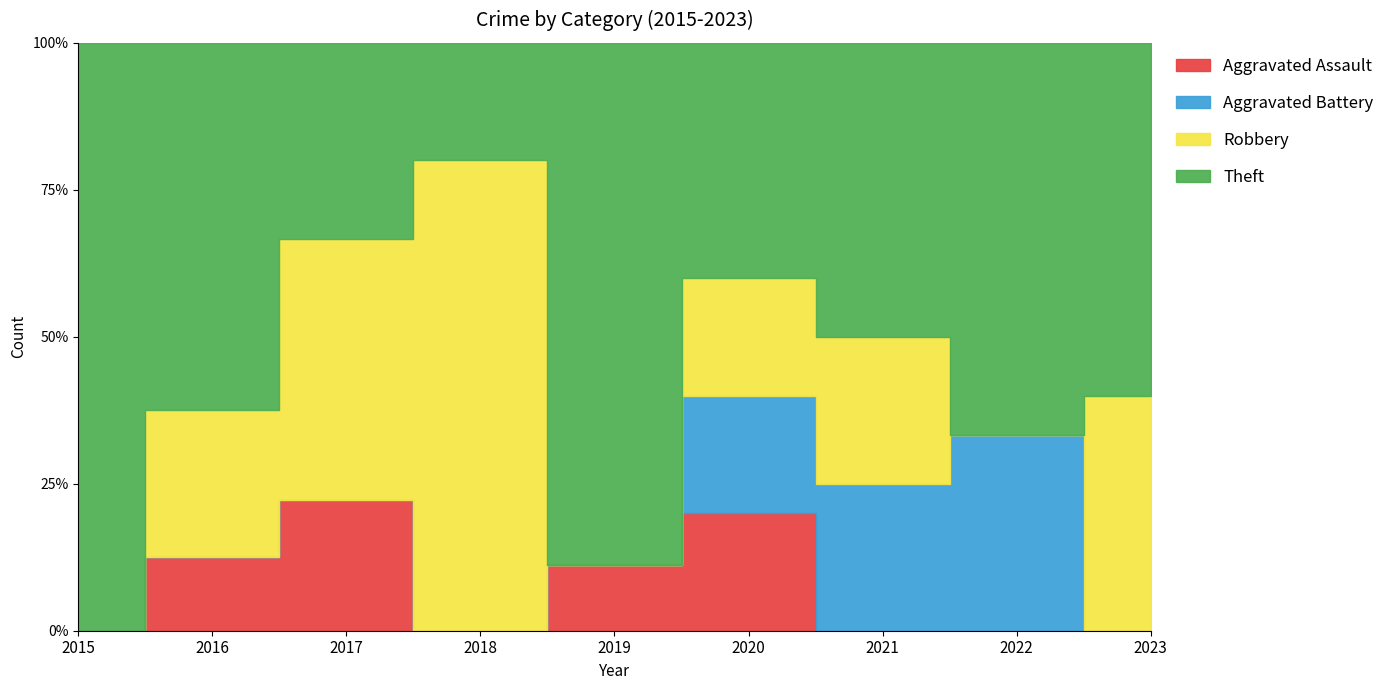

How many values in Robbery are above zero?

6